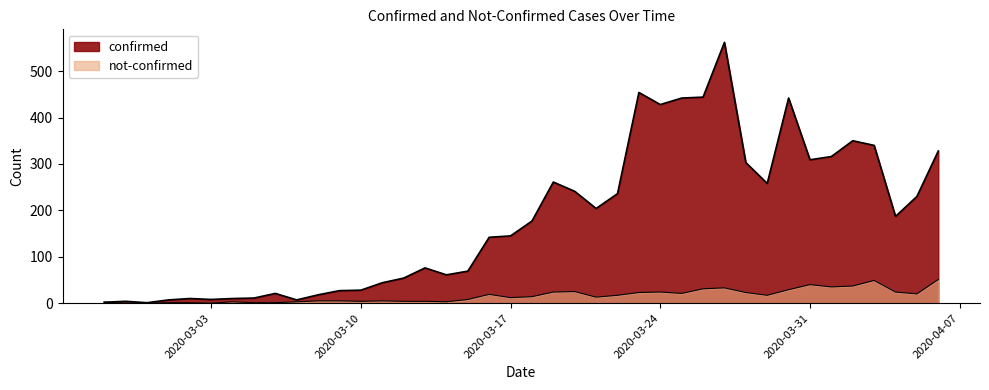

What is the spread (max minus min) of values at 2020-02-29?

1